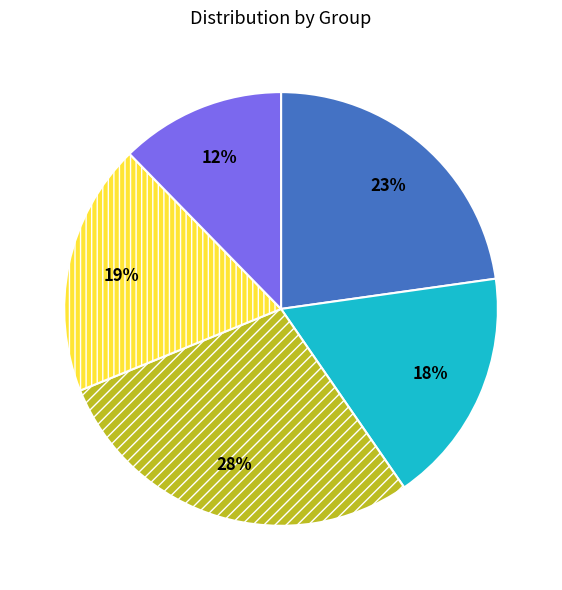

To the nearest percent, what is the difference between the largest and smallest slice percentages?

16%